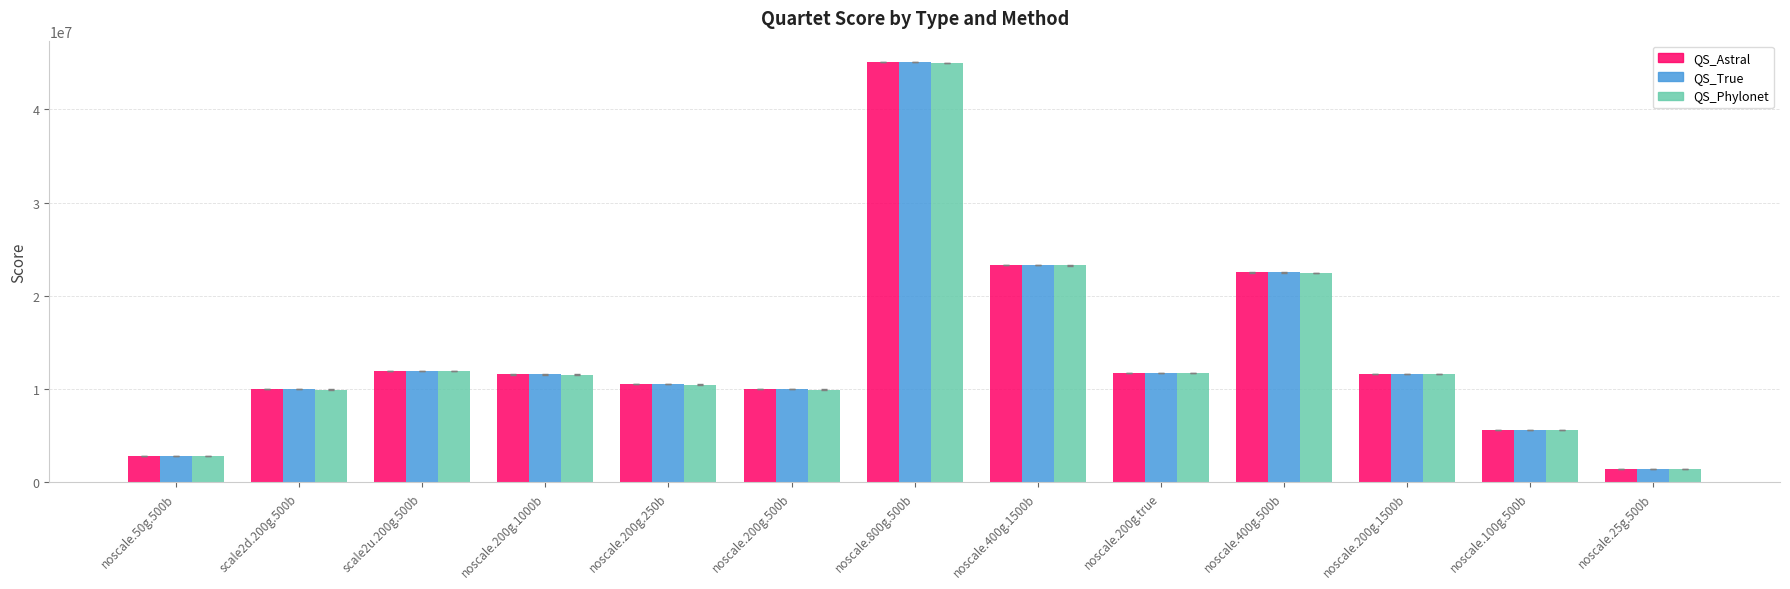

What is the label of the 11th bar from the right?

scale2u.200g.500b